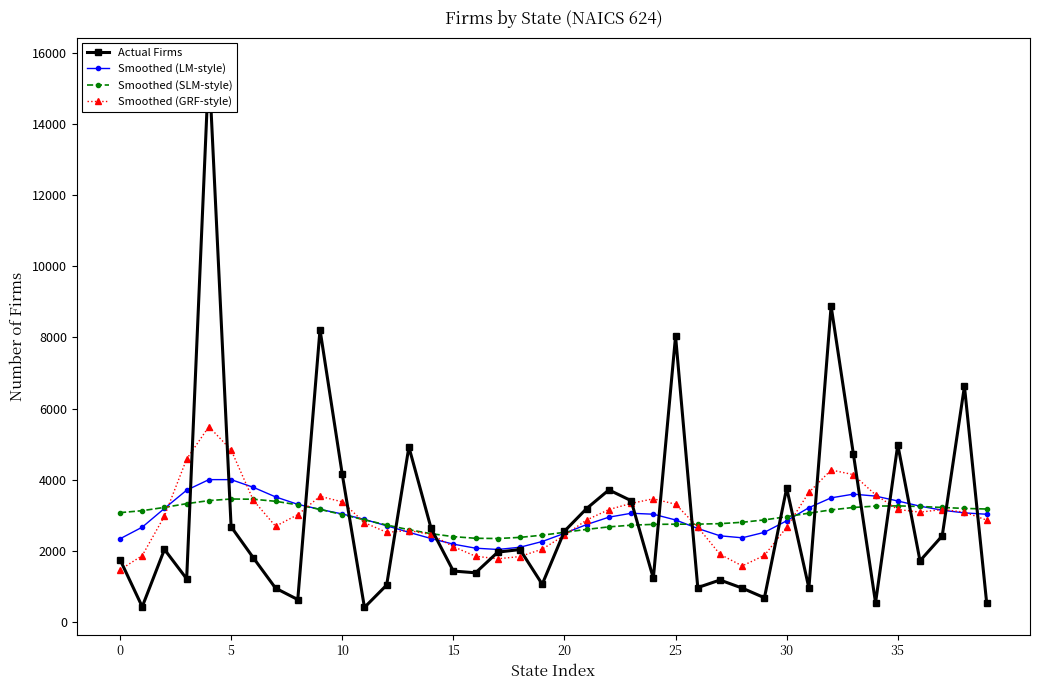

What is the smallest value displayed?

407.0